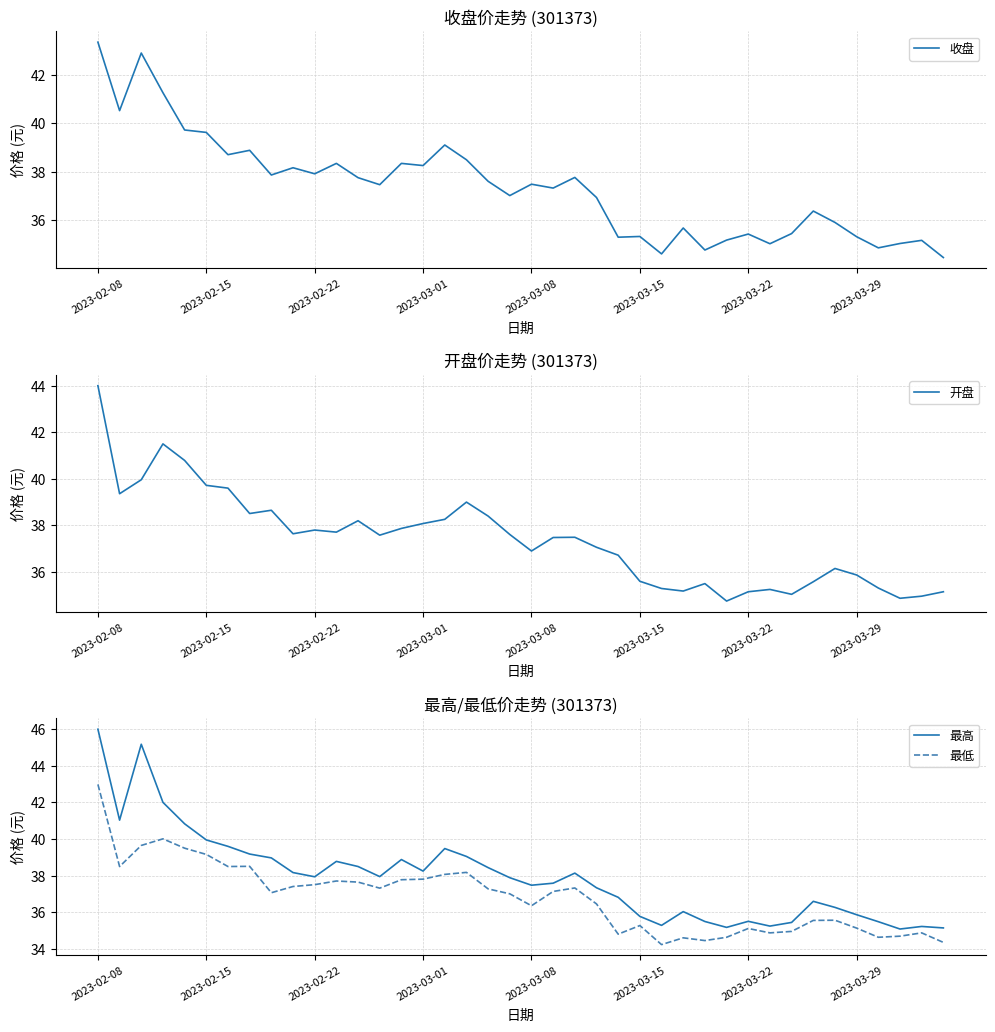

Is the value of 最低 at 39 greater than the value of 最高 at 17?

No